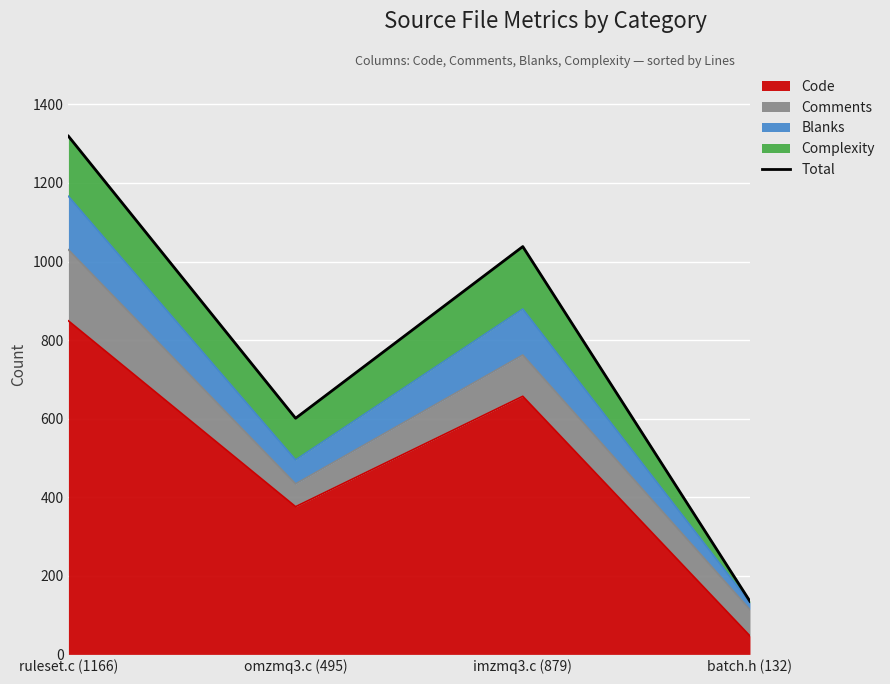

What is the value of the 2nd point from the left?

601